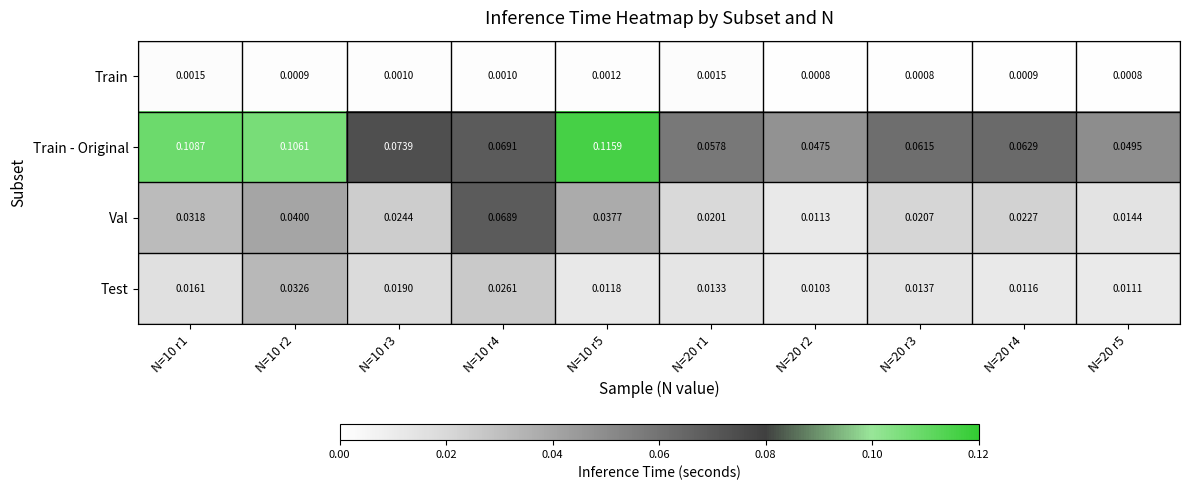

Which series has the largest range (max minus min)?

Train - Original